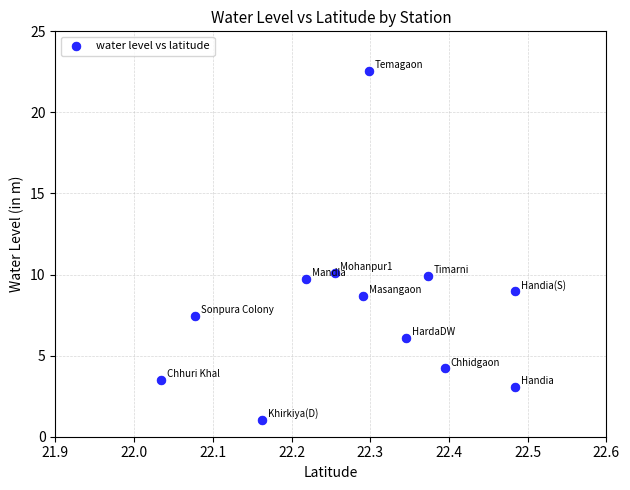

What is the range of X values (max minus min)?

0.4